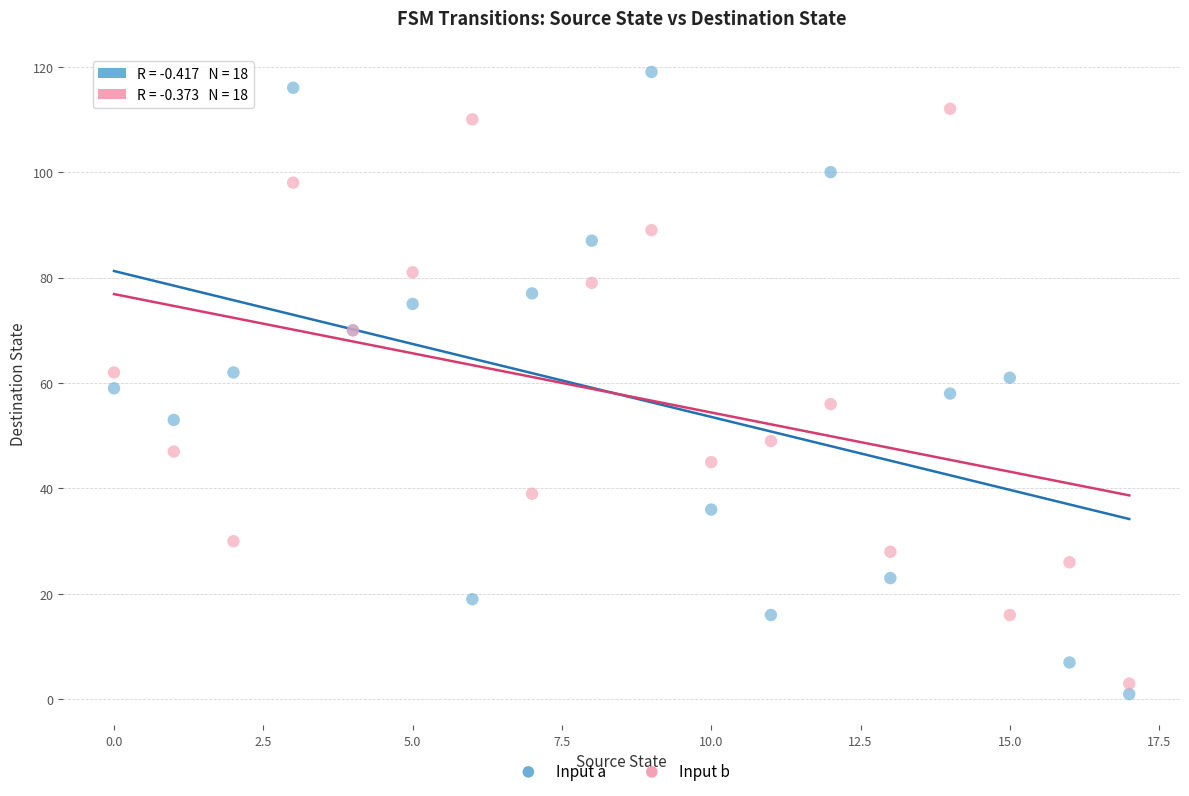

Which series reaches the maximum Y coordinate?

Input a